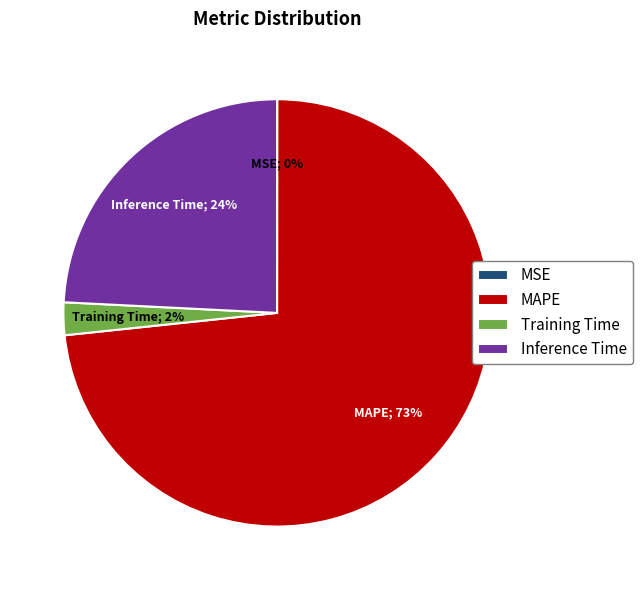

To the nearest percent, what percentage of the pie is Inference Time?

24%